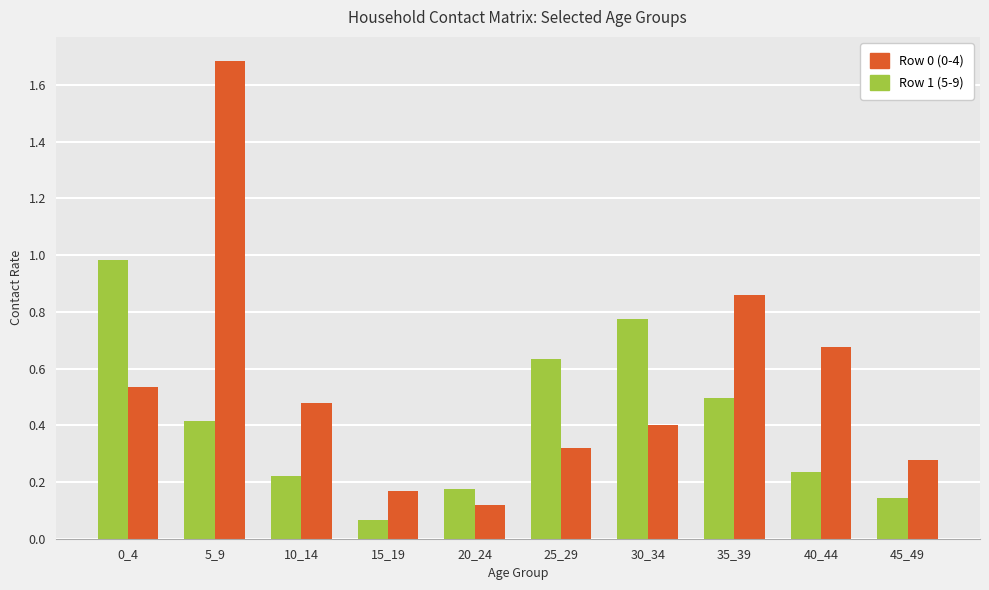

What is the greatest value displayed?

1.7